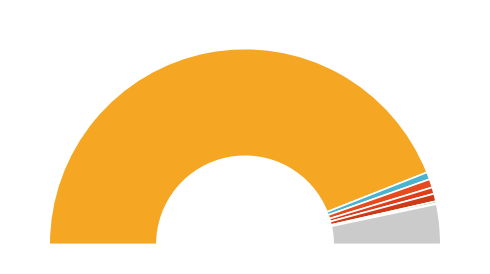

Is it true that Row 18 (geocd=20) is 8% of the pie?

False